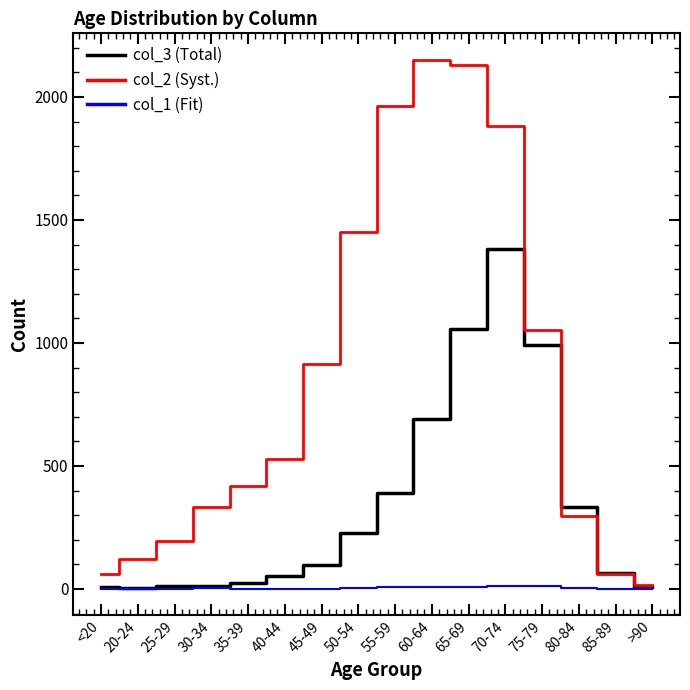

List the series in order of their overall mean, highest first.

col_2 (Syst.), col_3 (Total), col_1 (Fit)